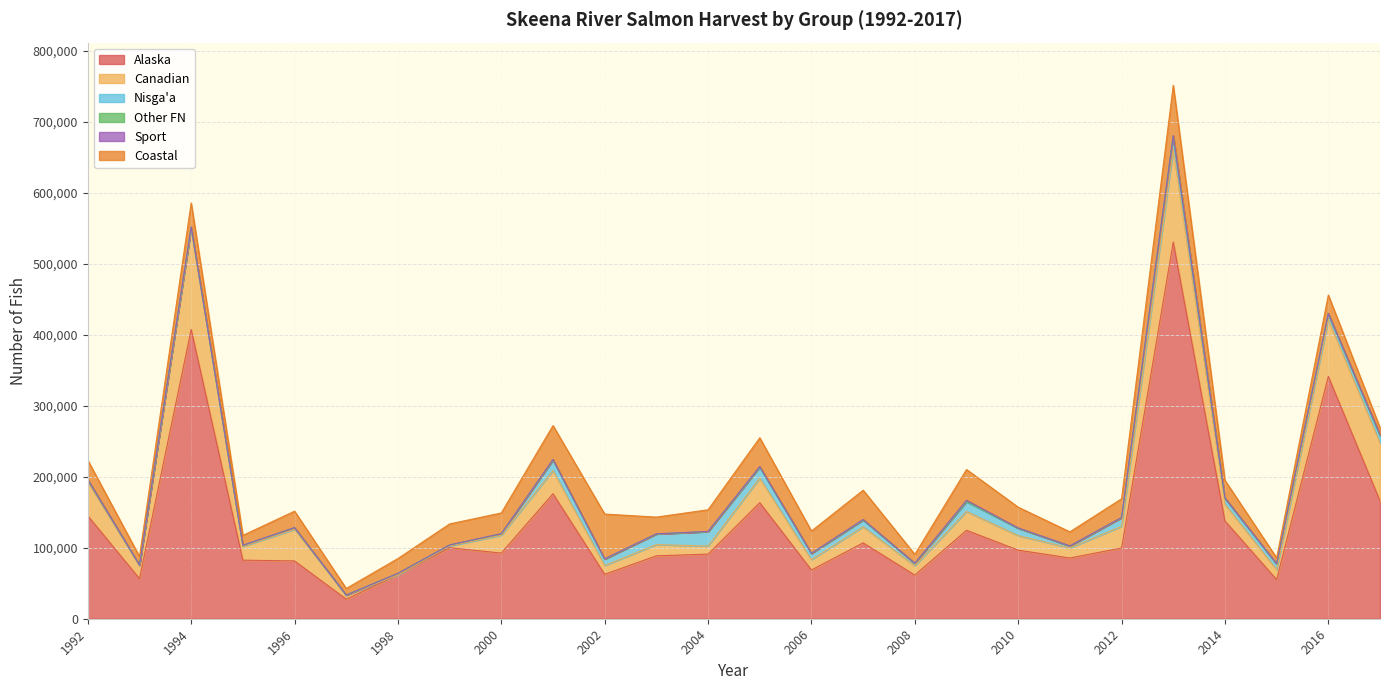

Which series has the widest spread of values?

Alaska